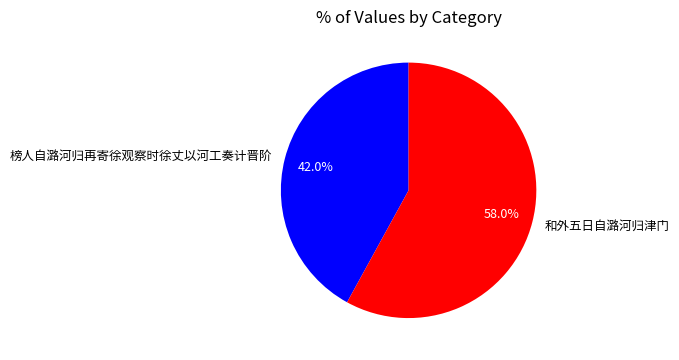

To the nearest percent, what percentage of the pie is 榜人自潞河归再寄徐观察时徐丈以河工奏计晋阶?

42%